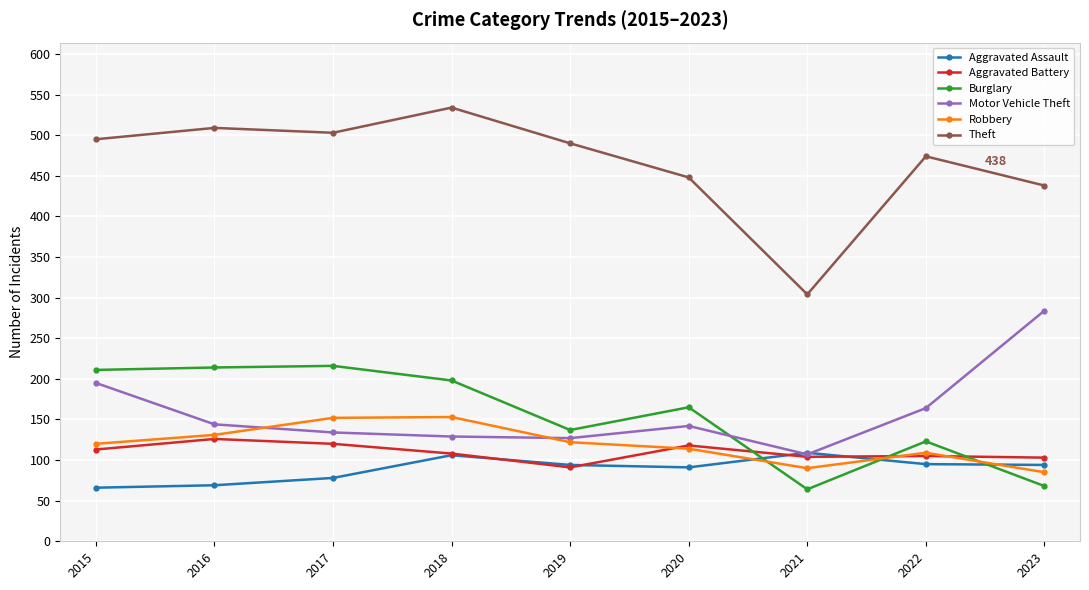

What is the total value across all series at 2022?

1070